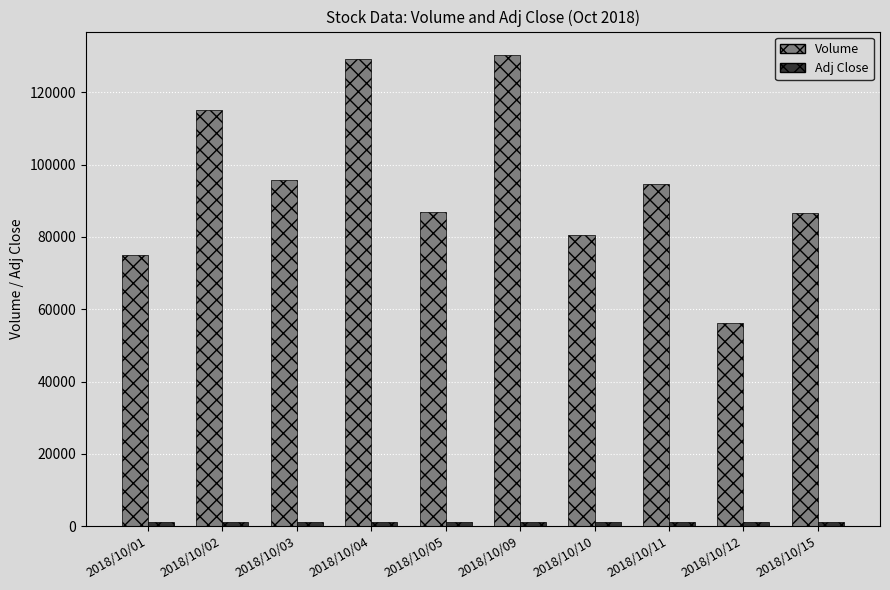

Which series changed the most between 2018/10/03 and 2018/10/12?

Volume